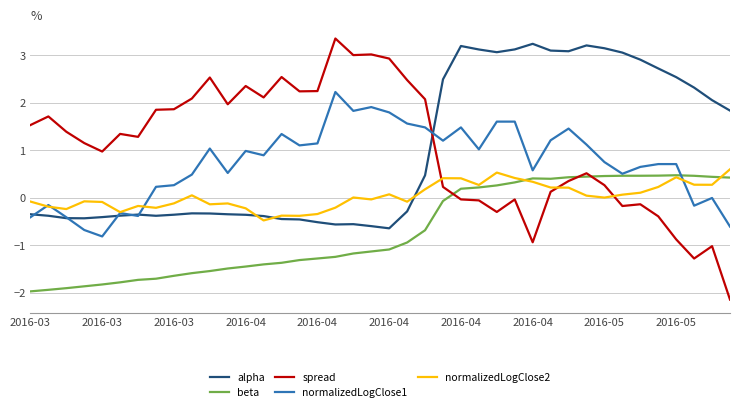

True or false: spread and normalizedLogClose1 cross at least once.

True